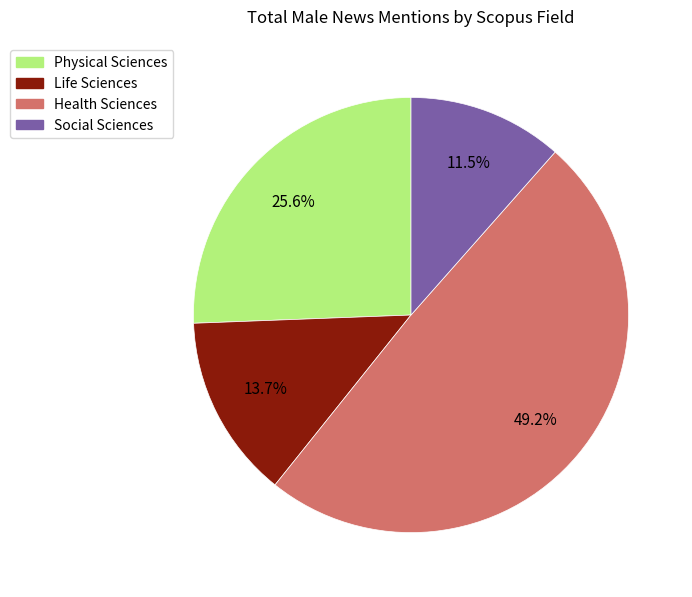

To the nearest percent, what is the combined percentage of Health Sciences and Physical Sciences?

75%